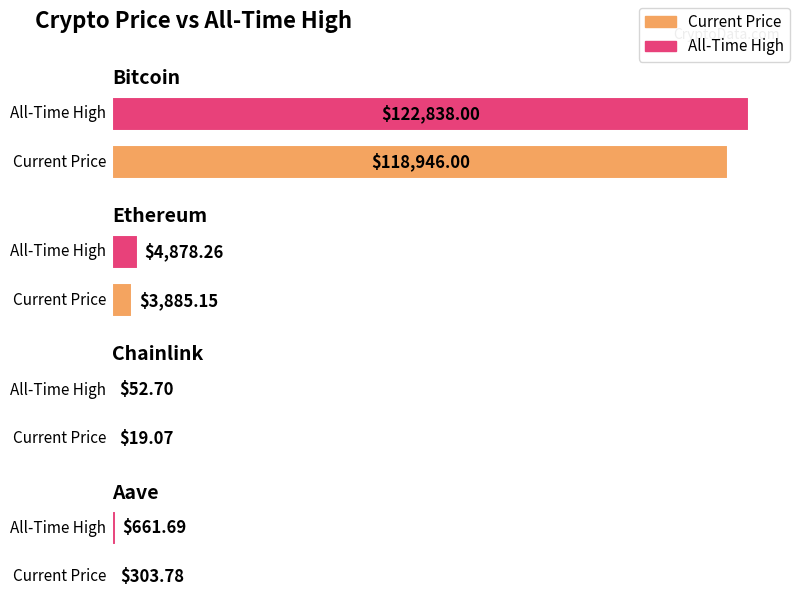

At which label does allTimeHigh first exceed 4878?

Bitcoin